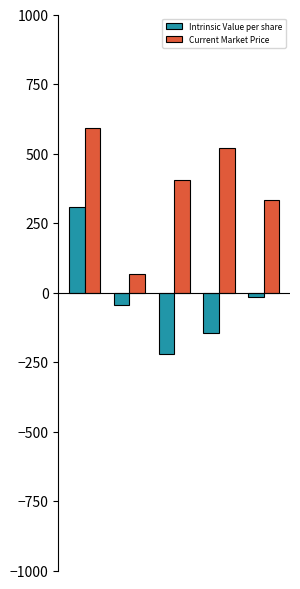

What is the sum of all Intrinsic Value per share values?

-122.8